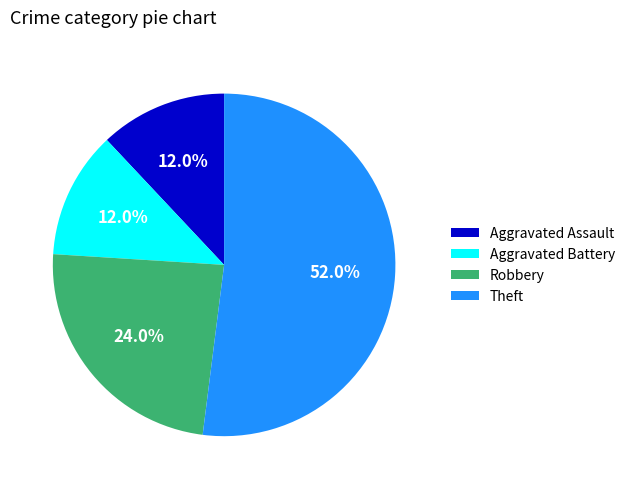

Is there any slice that represents more than half of the pie?

Yes